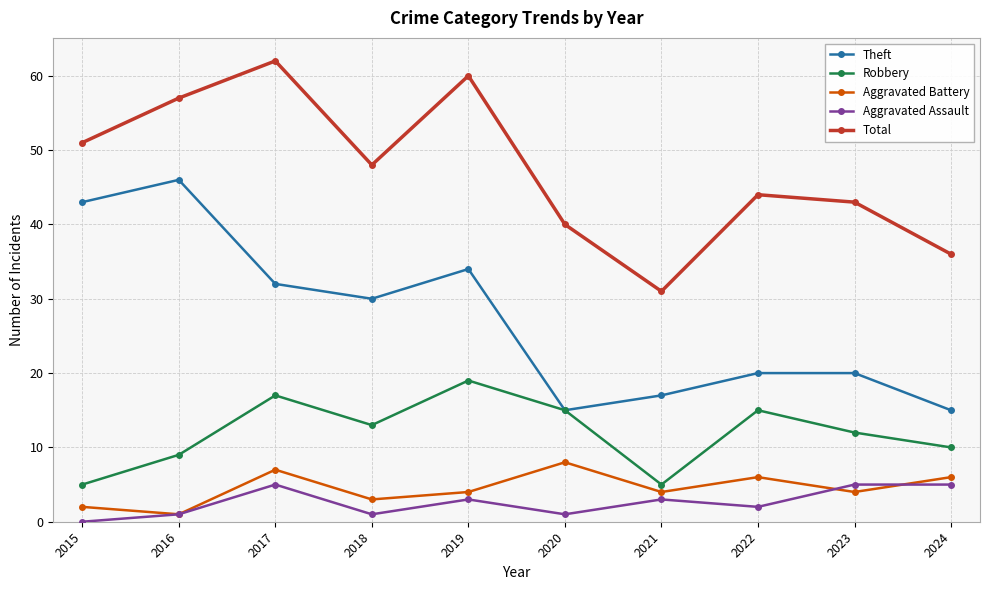

What is the approximate value of Total at 2021, to the nearest 10?

30